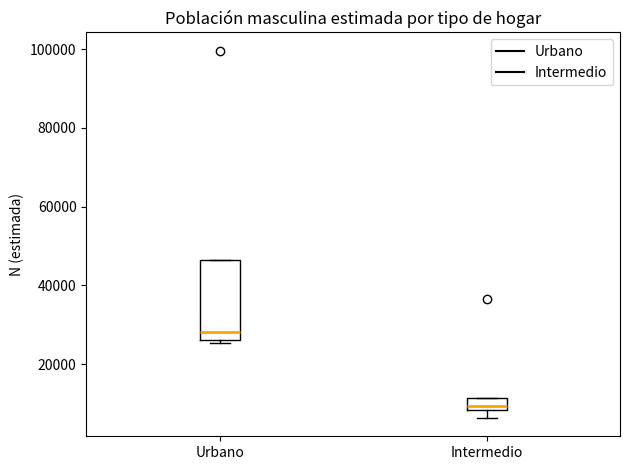

Reading left to right, read every box against the y-axis: the position of its median line, the range the box covers, and the ends of its whiskers. The values are not printed on the chart, so give them approximately, as read against the axis.

Urbano: median 28000, box 26000 to 46000, whiskers 26000 (just below the box's lower edge) to 46000
Intermedio: median 10000, box 8000 to 12000, whiskers 6000 to 12000